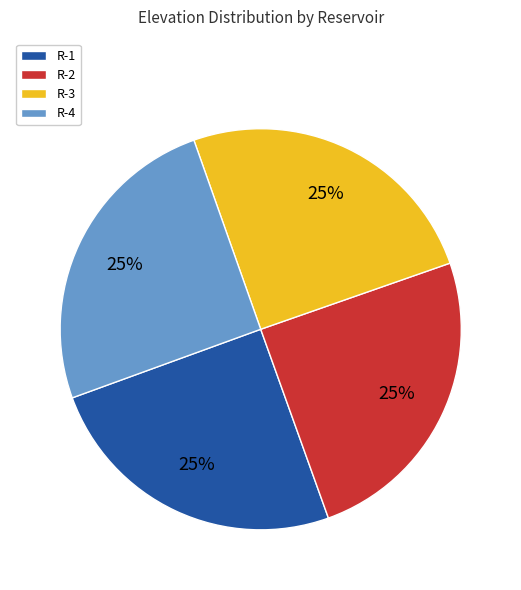

To the nearest percent, what portion does R-3 represent?

25%